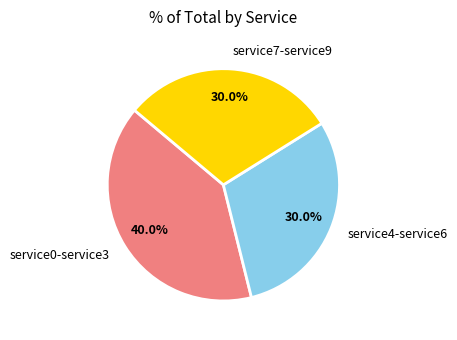

Do service4-service6 and service7-service9 together represent more than half of the pie?

Yes